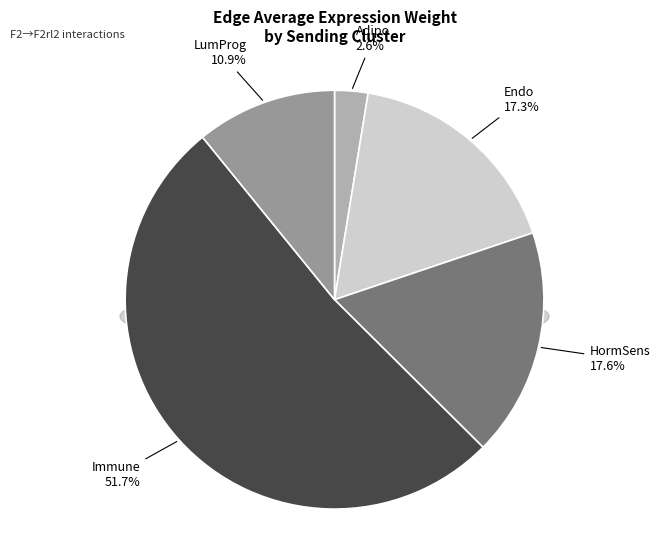

What is the smallest slice in the pie chart?

Adipo